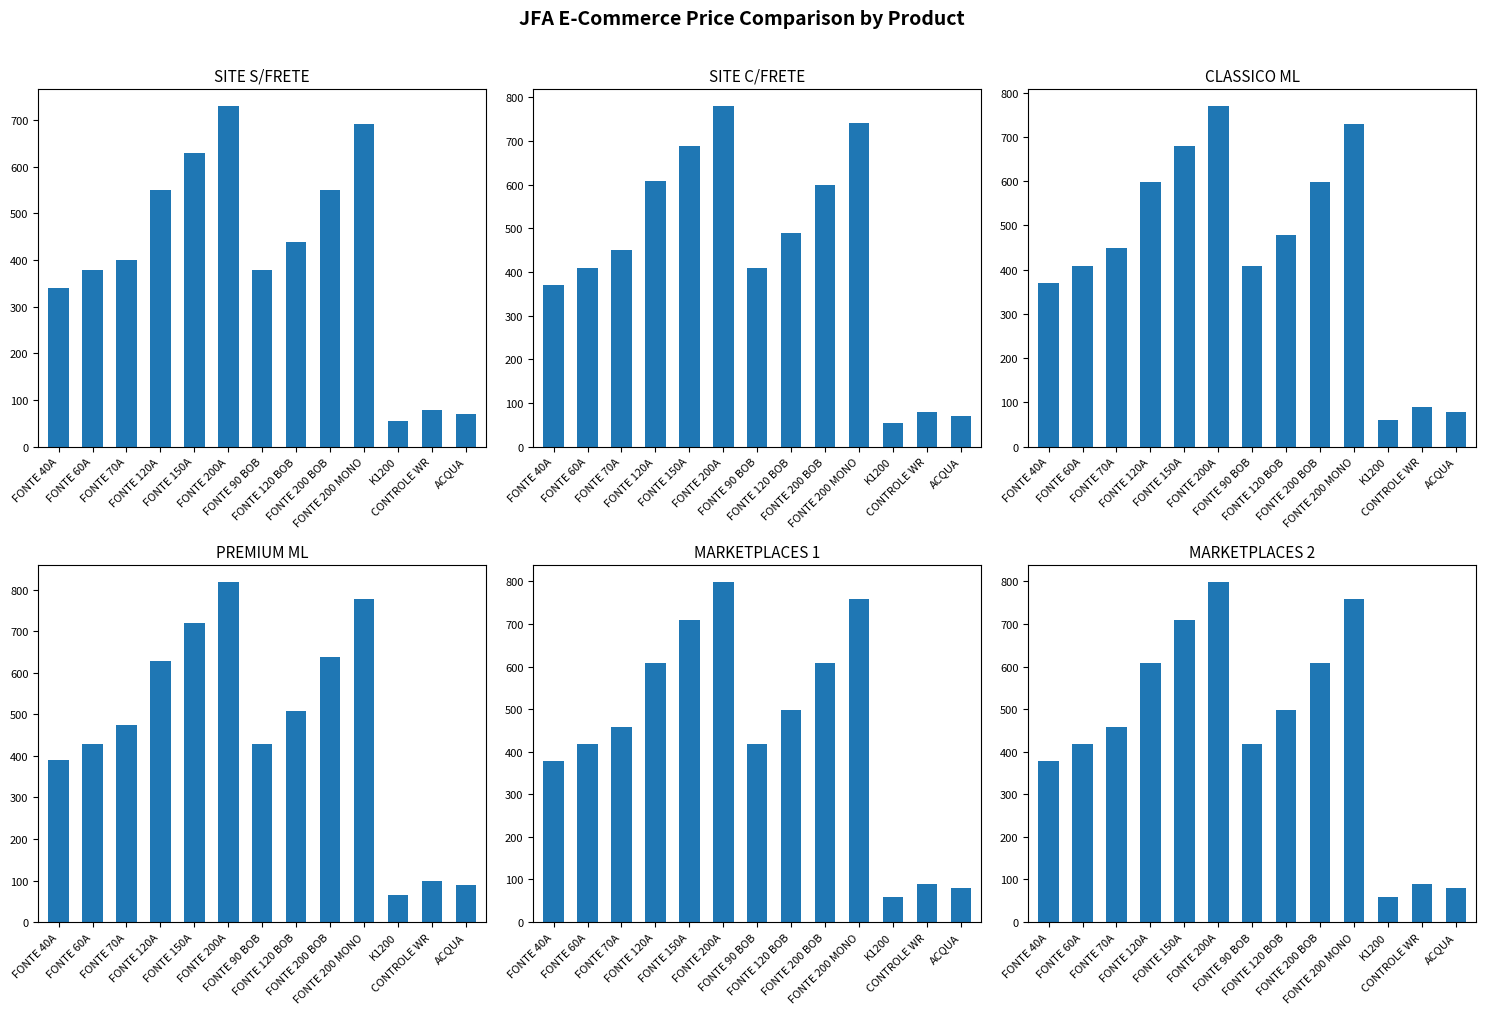

Reading right to left, extract all data points from this chart.

SITE S/FRETE: 69.0	79.0	54.9	692.0	549.0	439.0	379.0	729.0	629.0	549.0	399.0	379.0	339.0
SITE C/FRETE: 69.0	79.0	54.9	740.0	599.0	489.0	409.0	779.0	689.0	609.0	449.0	409.0	369.0
CLASSICO ML: 78.9	89.0	60.0	730.0	599.0	479.0	409.0	769.0	679.0	599.0	449.0	409.0	369.0
PREMIUM ML: 88.9	99.0	64.9	778.0	639.0	509.0	429.0	819.0	719.0	629.0	474.0	429.0	389.0
MARKETPLACES 1: 79.0	89.0	60.0	759.0	609.0	499.0	419.0	799.0	709.0	609.0	459.0	419.0	379.0
MARKETPLACES 2: 79.0	89.0	60.0	759.0	609.0	499.0	419.0	799.0	709.0	609.0	459.0	419.0	379.0